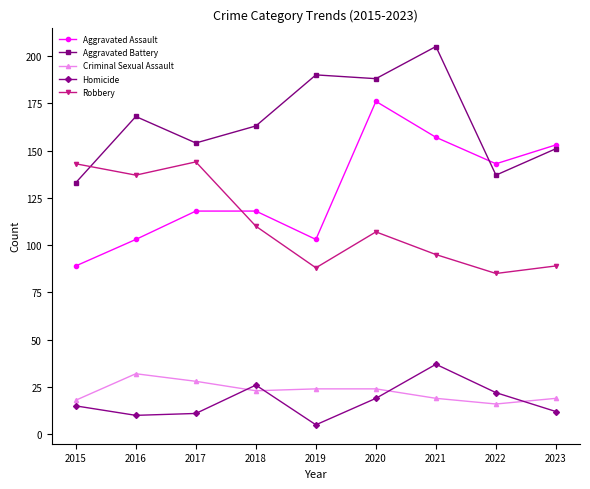

At which category does Aggravated Battery reach its first local valley?

2017